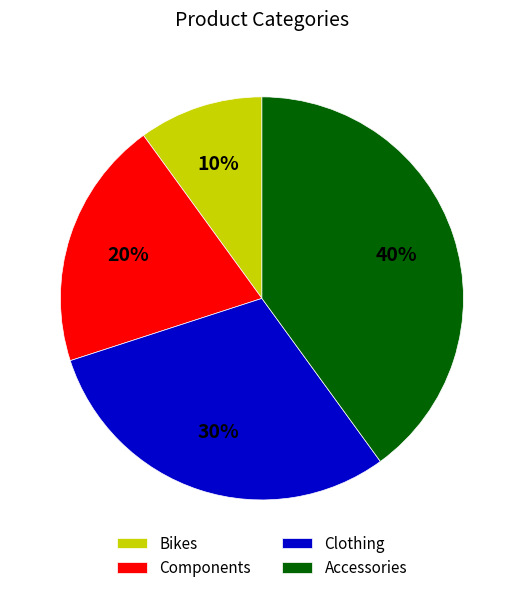

The Accessories slice represents 40% of the pie. True or false?

True